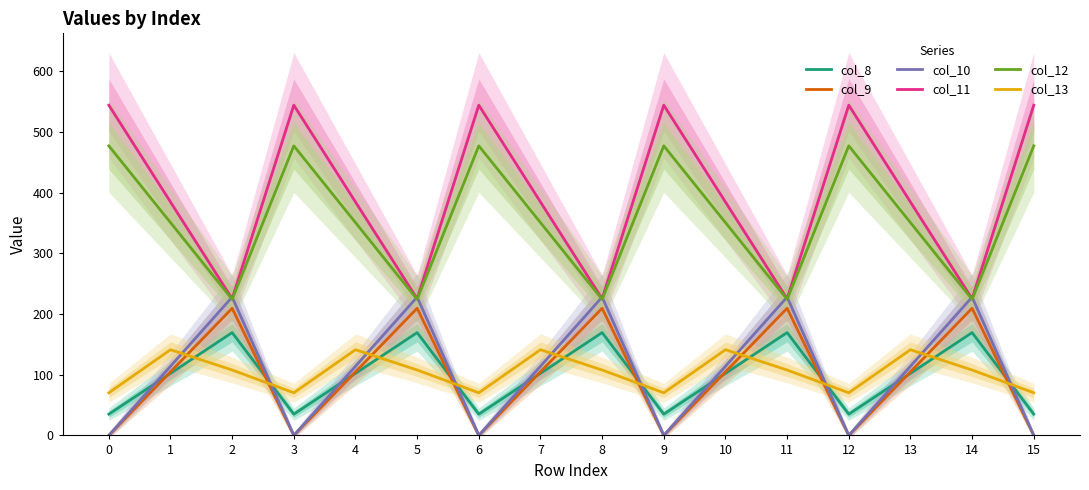

At 12, list the series in order from smallest to largest.

col_9, col_10, col_8, col_13, col_12, col_11